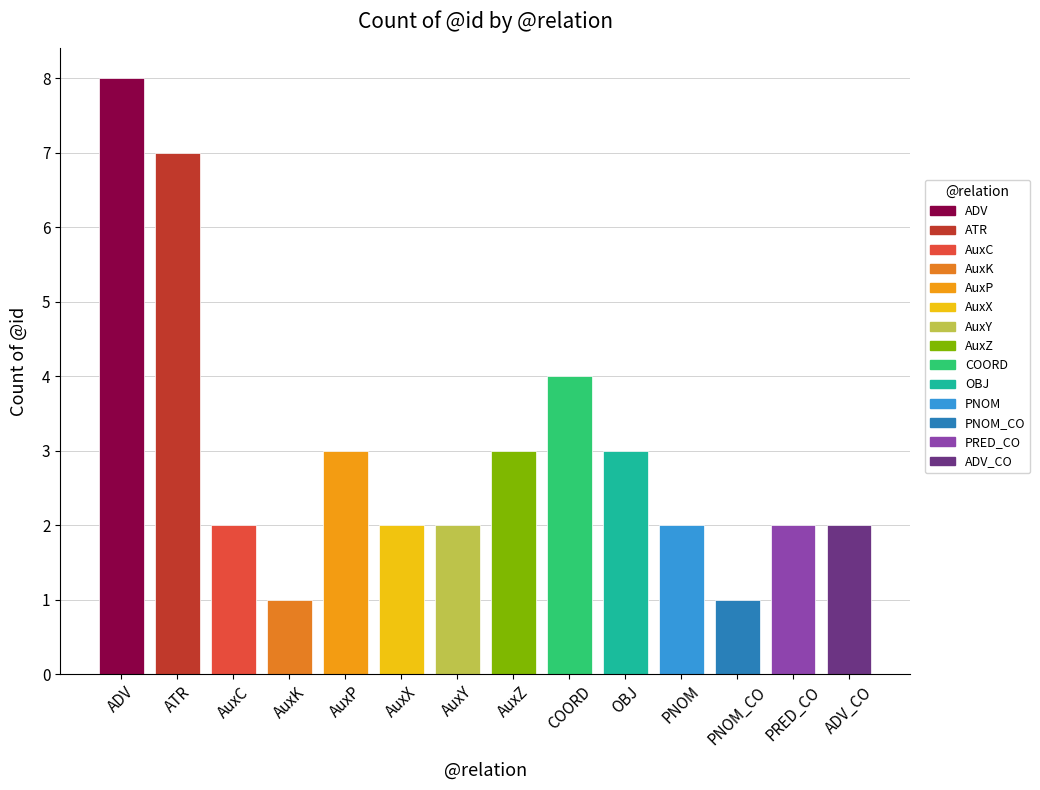

Between ATR and PRED_CO, which is larger?

ATR